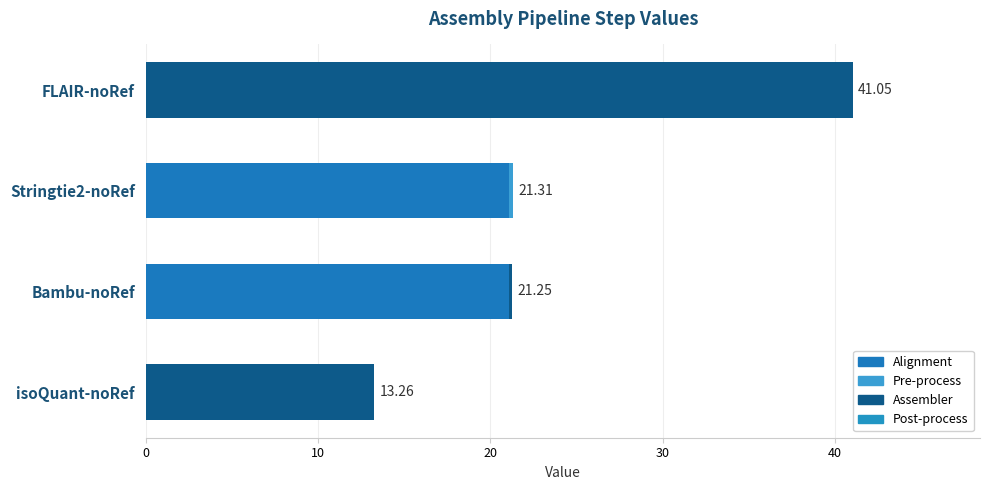

Reading left to right, transcribe all the data shown in this chart.

Alignment: 0.0	21.1	21.1	0.0
Pre-process: 0.0	0.0	0.2	0.0
Assembler: 13.3	0.2	0.0	41.0
Post-process: 0.0	0.0	0.0	0.0